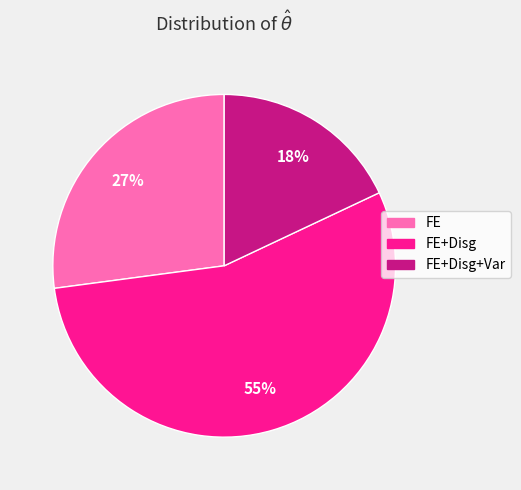

Is there any slice that represents more than half of the pie?

Yes